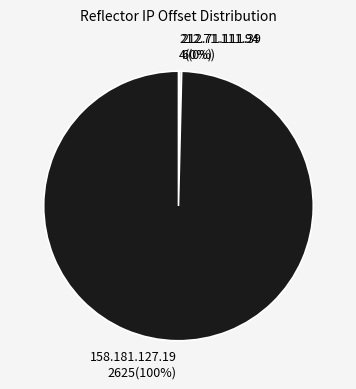

Does any single category account for the majority?

Yes